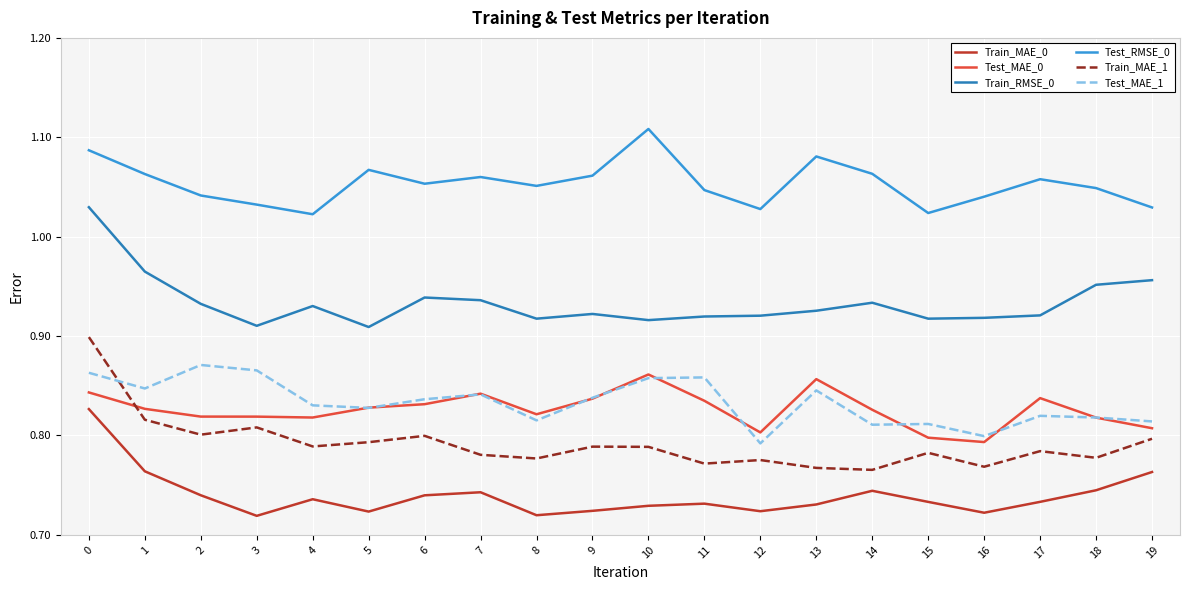

True or false: Train_MAE_0 and Train_MAE_1 intersect in this chart.

False